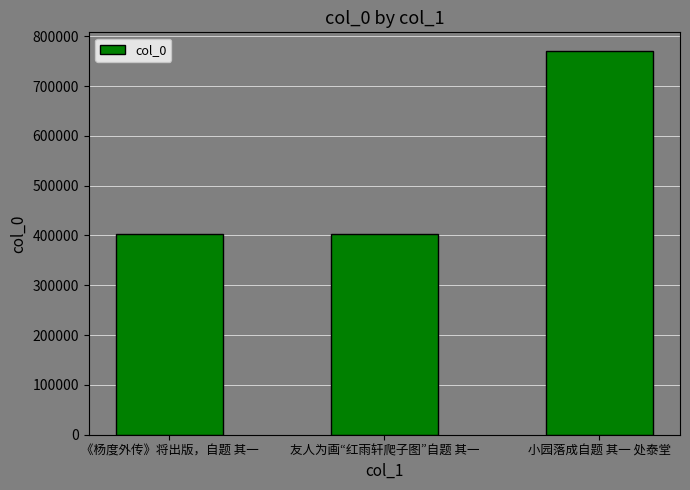

True or false: the data shows 540048 at 友人为画“红雨轩爬子图”自题 其一.

False